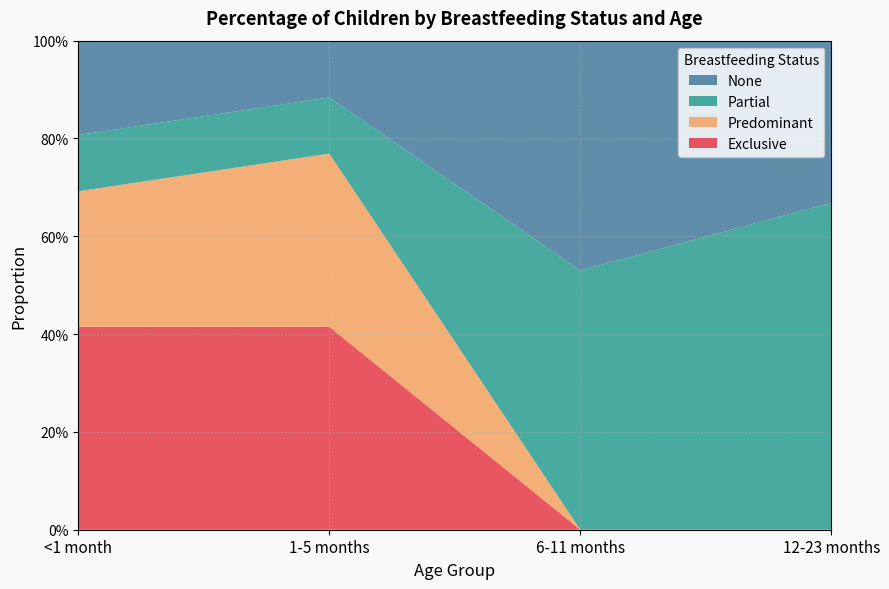

Reading left to right, transcribe all the data shown in this chart.

Exclusive: 0.4	0.4	0.0	0.0
Predominant: 0.3	0.4	0.0	0.0
Partial: 0.1	0.1	0.5	0.7
None: 0.2	0.1	0.5	0.3